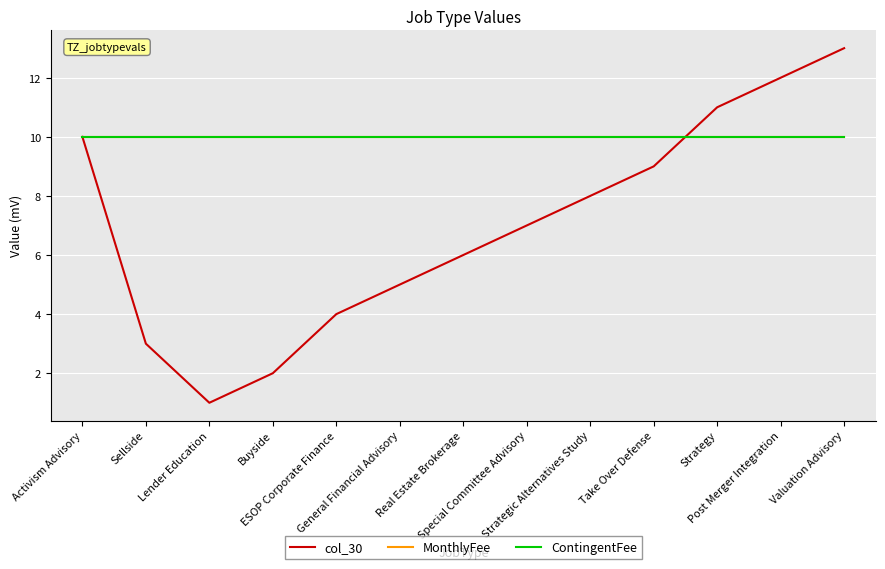

Which has a higher value, ESOP Corporate Finance or Buyside?

ESOP Corporate Finance